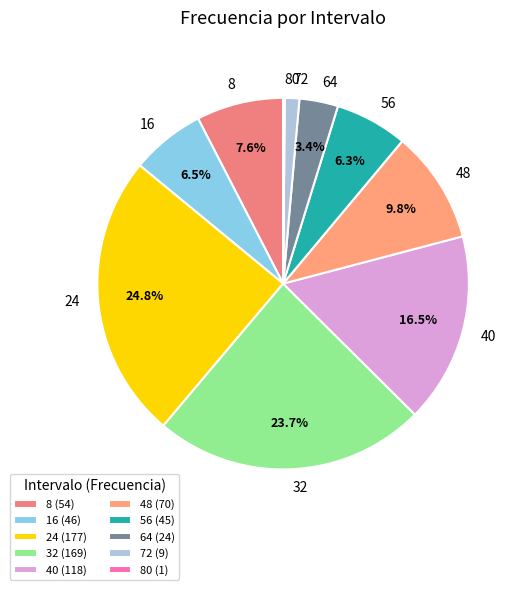

Approximately how many times larger is the value at 8 compared to 48?

0.8